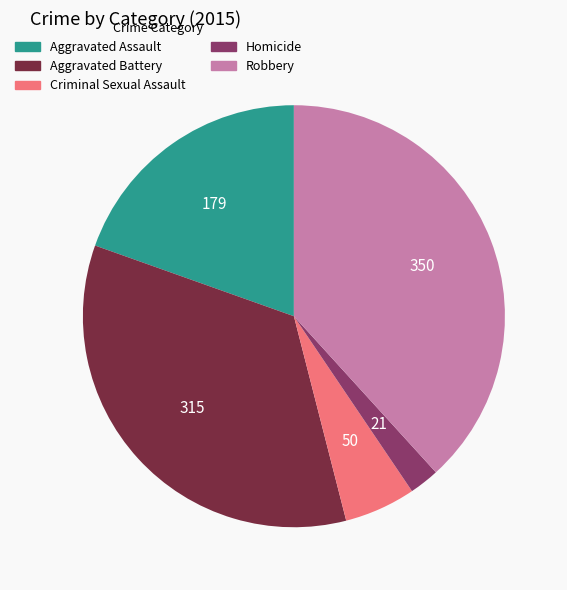

Rank the categories by value from highest to lowest.

Robbery, Aggravated Battery, Aggravated Assault, Criminal Sexual Assault, Homicide